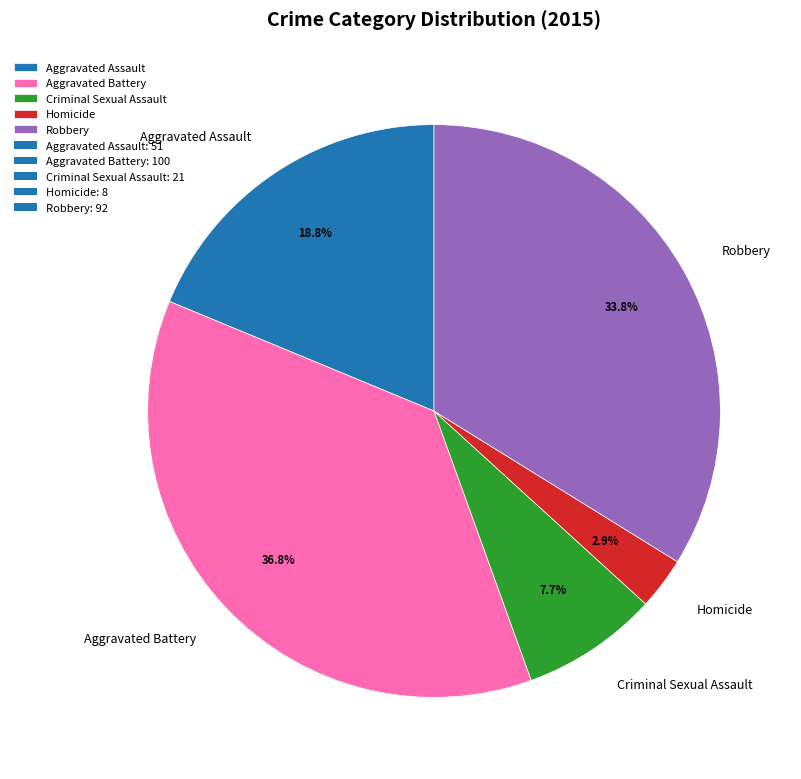

How many segments does this pie chart have?

5